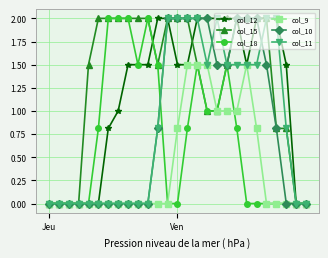

What is the highest value of the col_15 series?

2.0